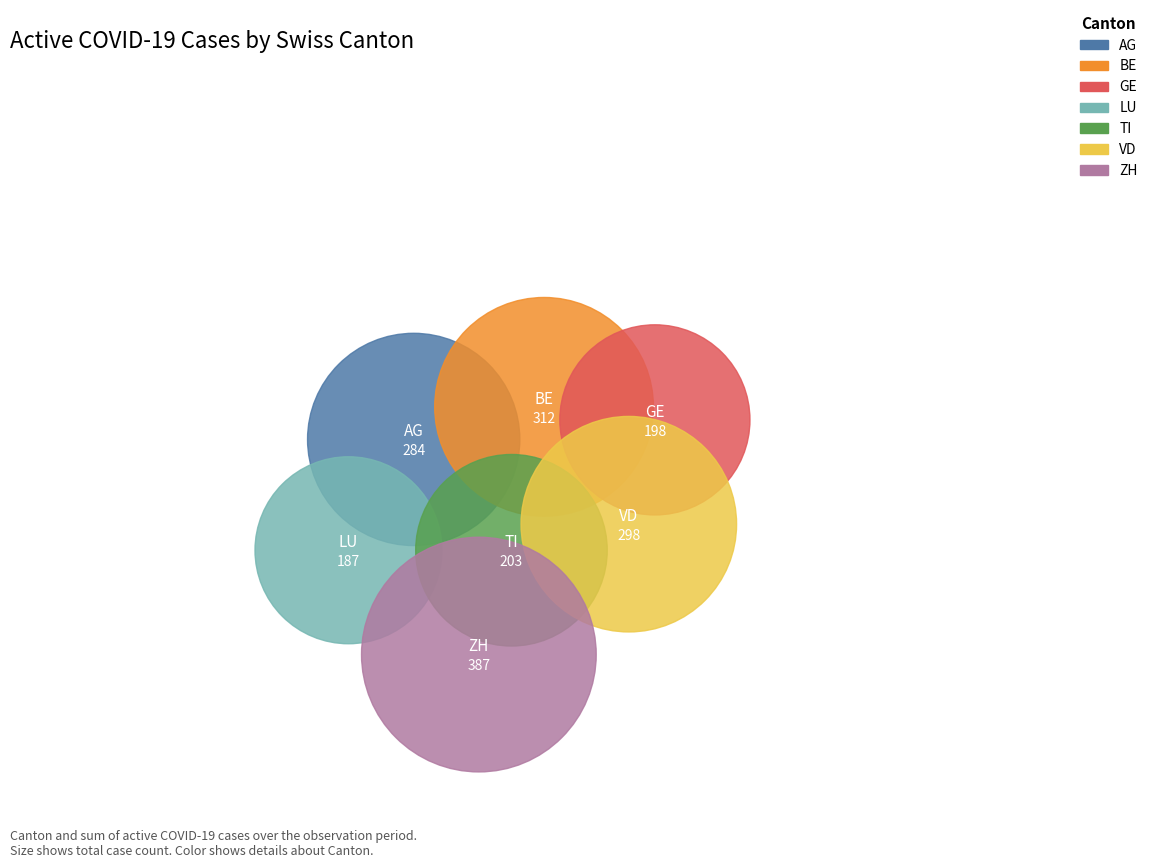

What is the largest slice in the pie chart?

ZH